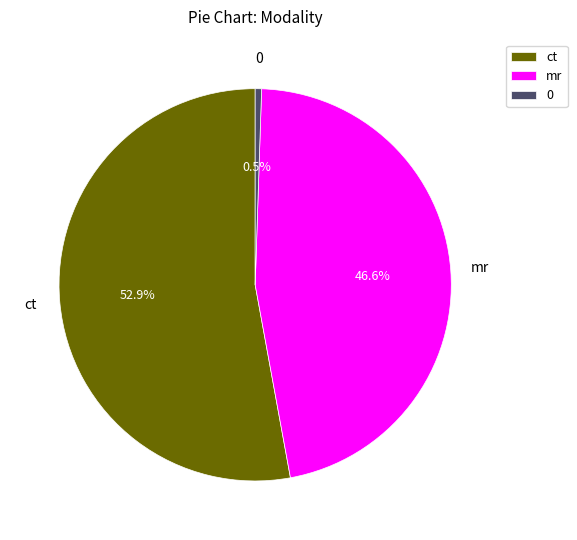

True or false: mr accounts for 47% of the total.

True